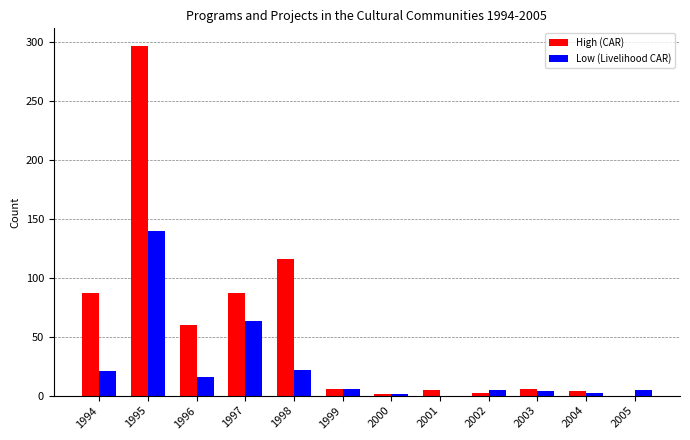

What is the greatest value displayed?

297